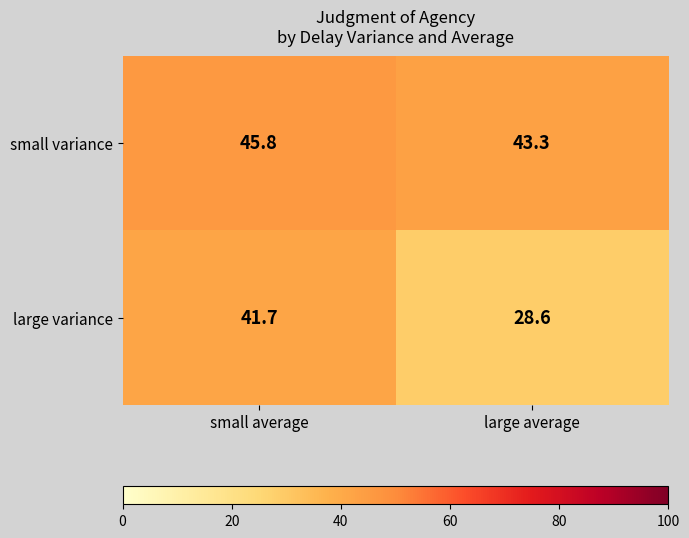

The small variance series shows 73.0 at large average. True or false?

False